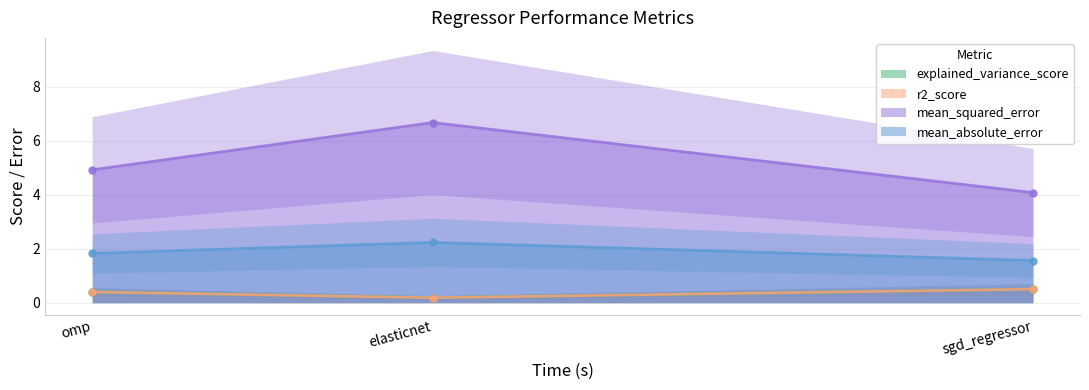

What is the highest value of the mean_absolute_error series?

2.2